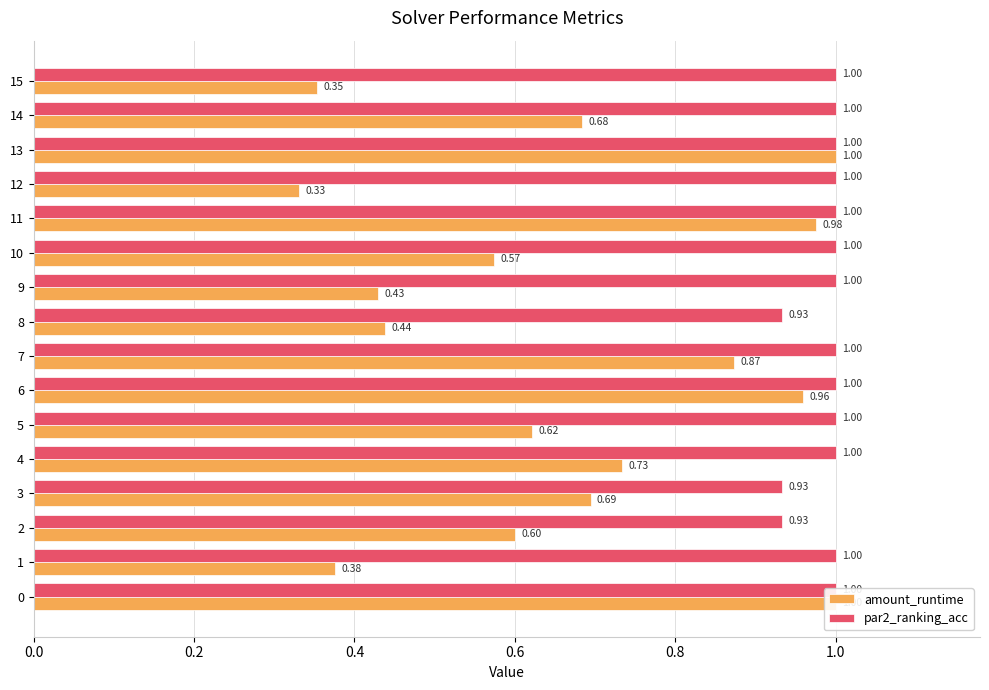

What is the value of the par2_ranking_acc bar at the 7th from the left?

1.0